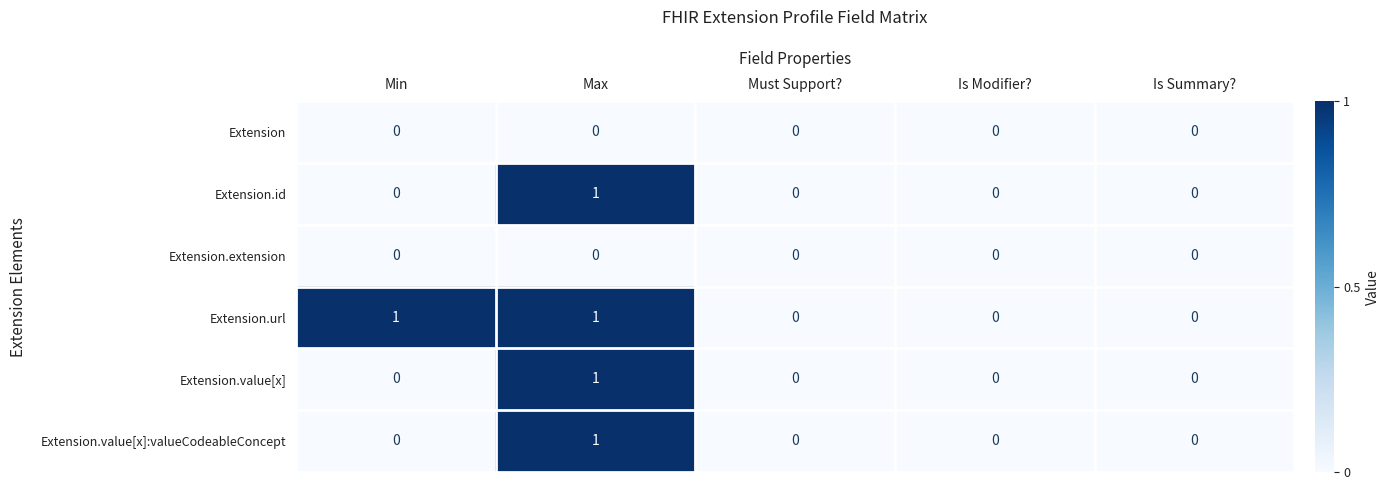

At which category is the sum across all series the highest?

Max